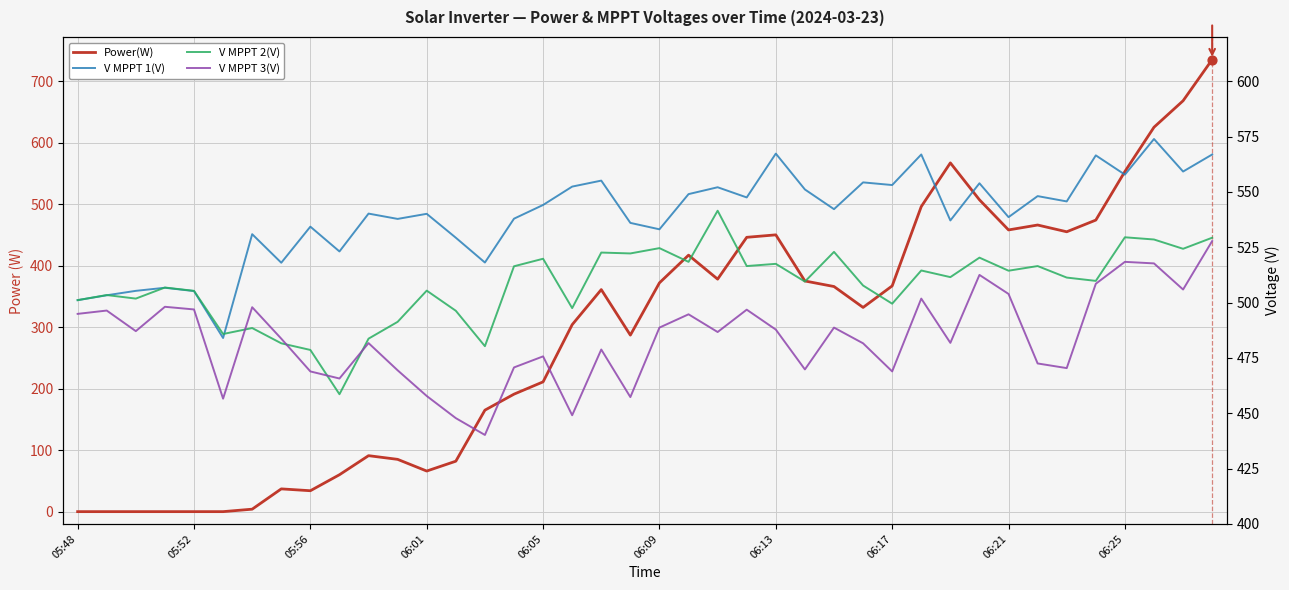

Which series has the largest total across all categories?

V MPPT 1(V)